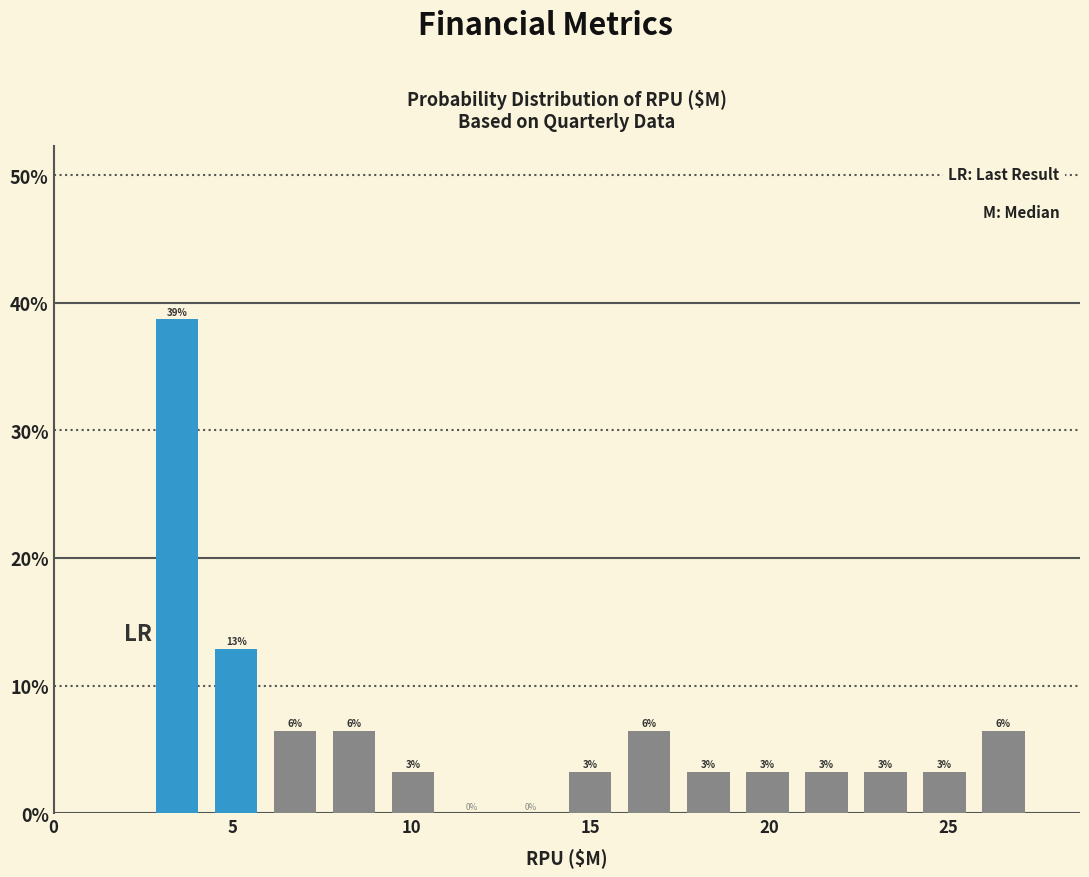

Read against the x-axis, roughly where is the centre of the tallest bar?

3.5